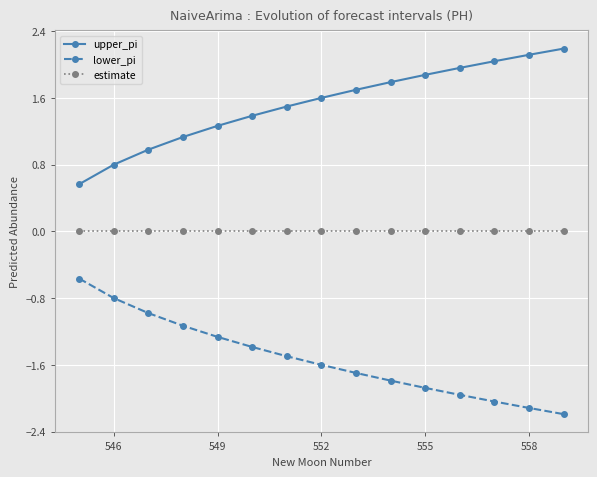

List the series in order of their peak value, lowest first.

lower_pi, estimate, upper_pi